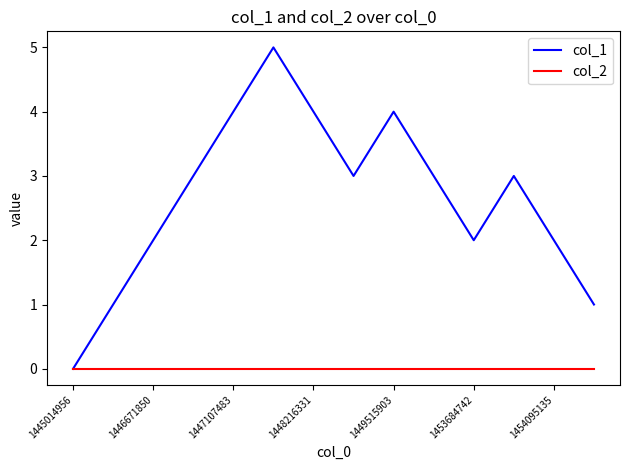

Rank the series by their maximum value, from lowest to highest.

col_2, col_1